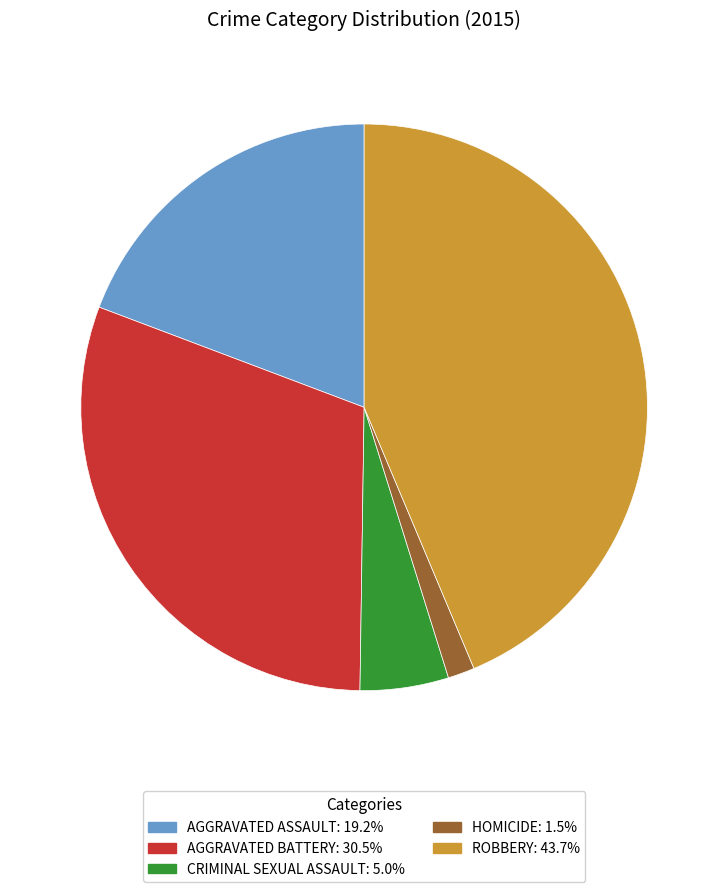

Is there a majority slice in this chart?

No